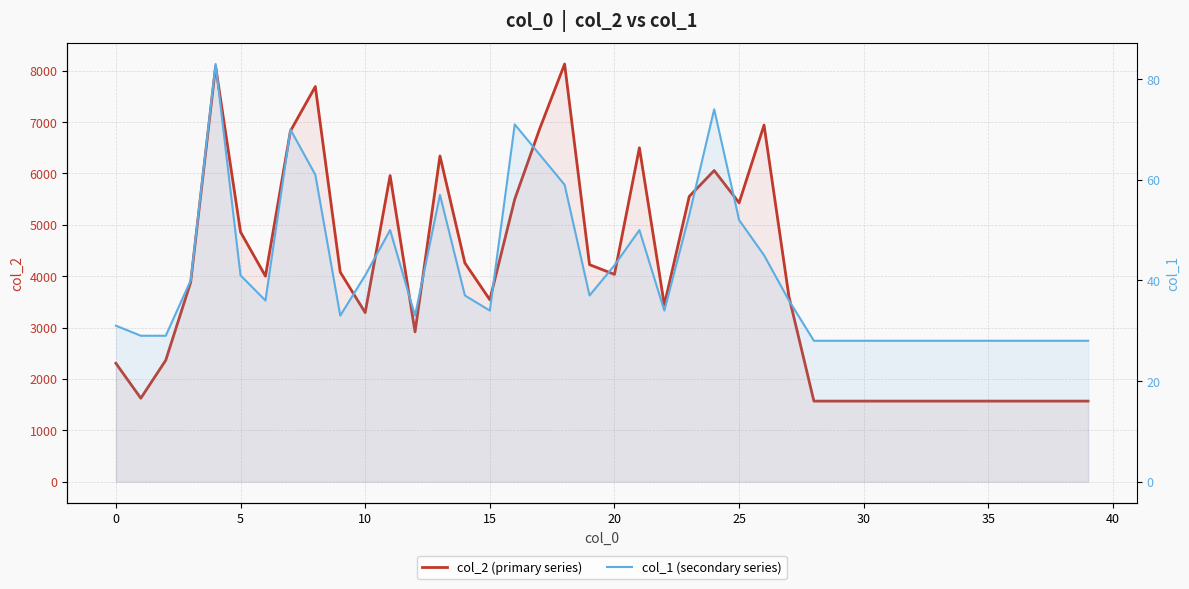

What are all the series names shown in the legend?

col_2 (primary series), col_1 (secondary series)